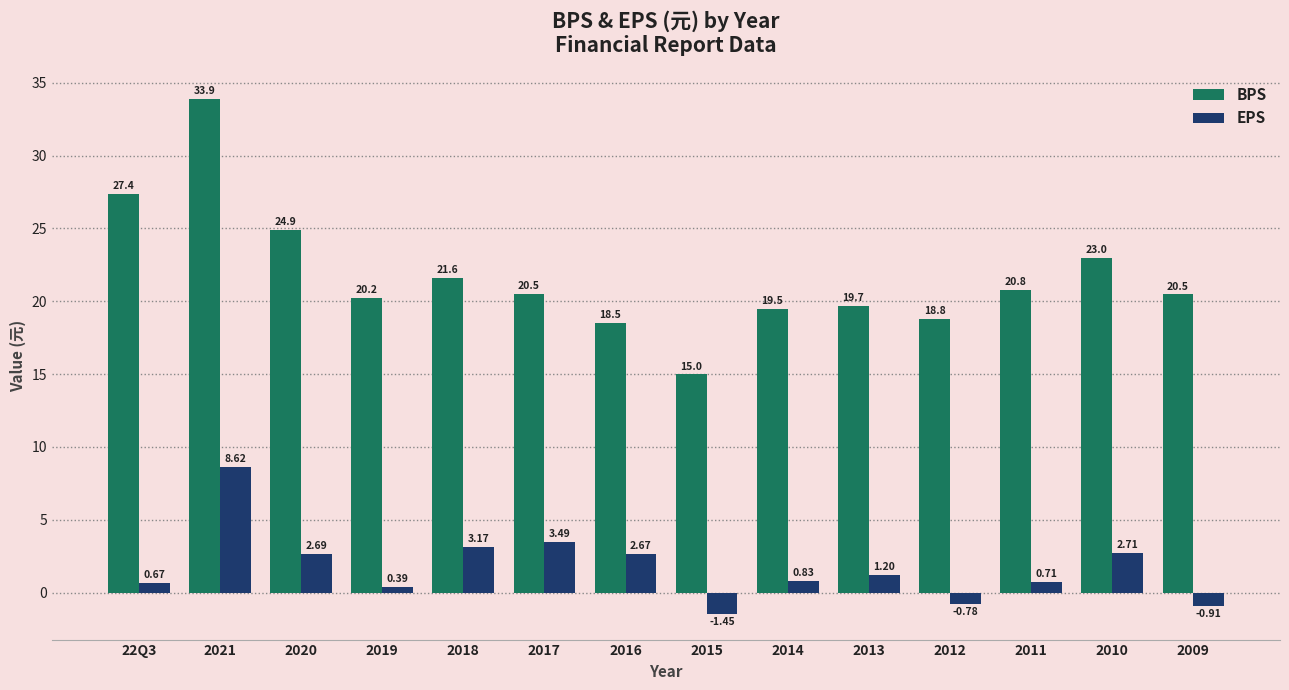

Which series has the largest total across all categories?

BPS